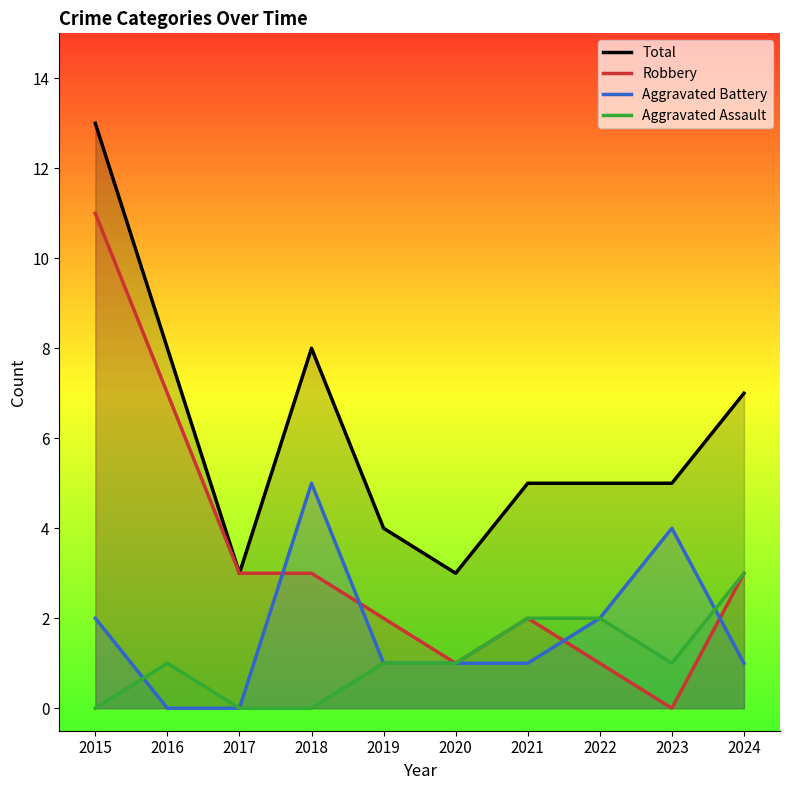

What is the total value across all series at 2015?

26